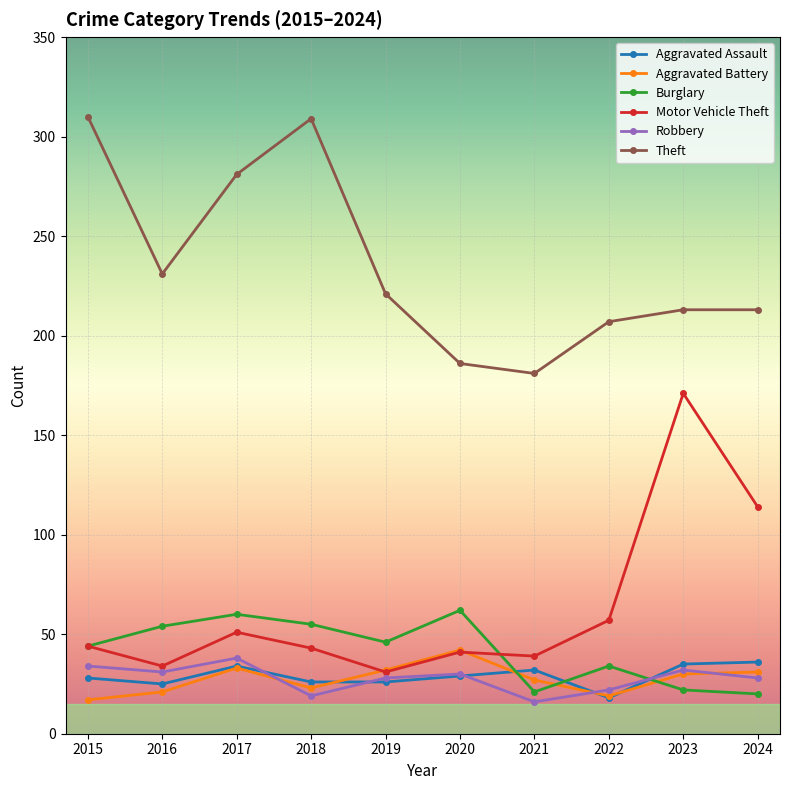

What are all the series names shown in the legend?

Aggravated Assault, Aggravated Battery, Burglary, Motor Vehicle Theft, Robbery, Theft